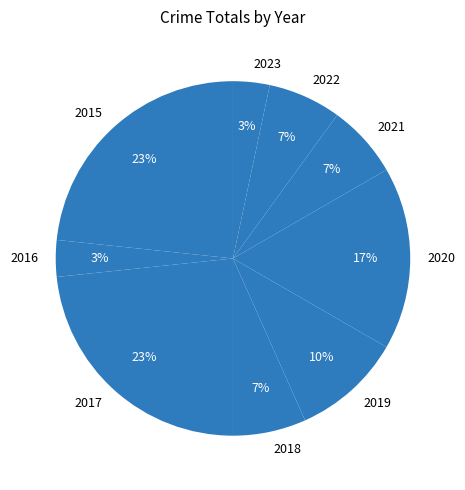

Do 2021 and 2020 together represent more than half of the pie?

No